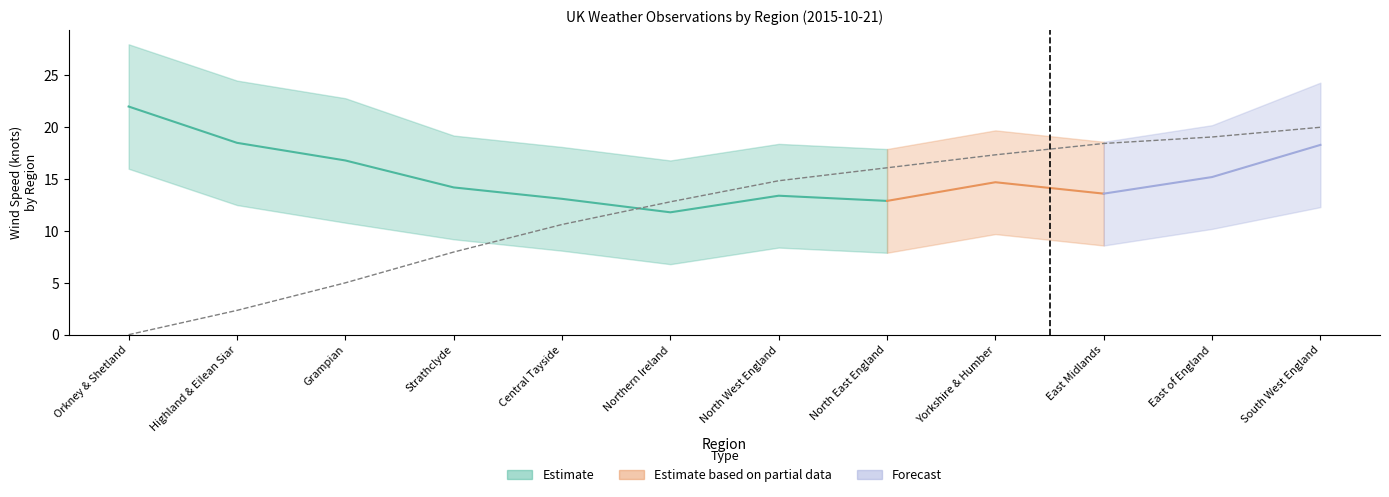

Is this an area chart (filled region under the line)?

No